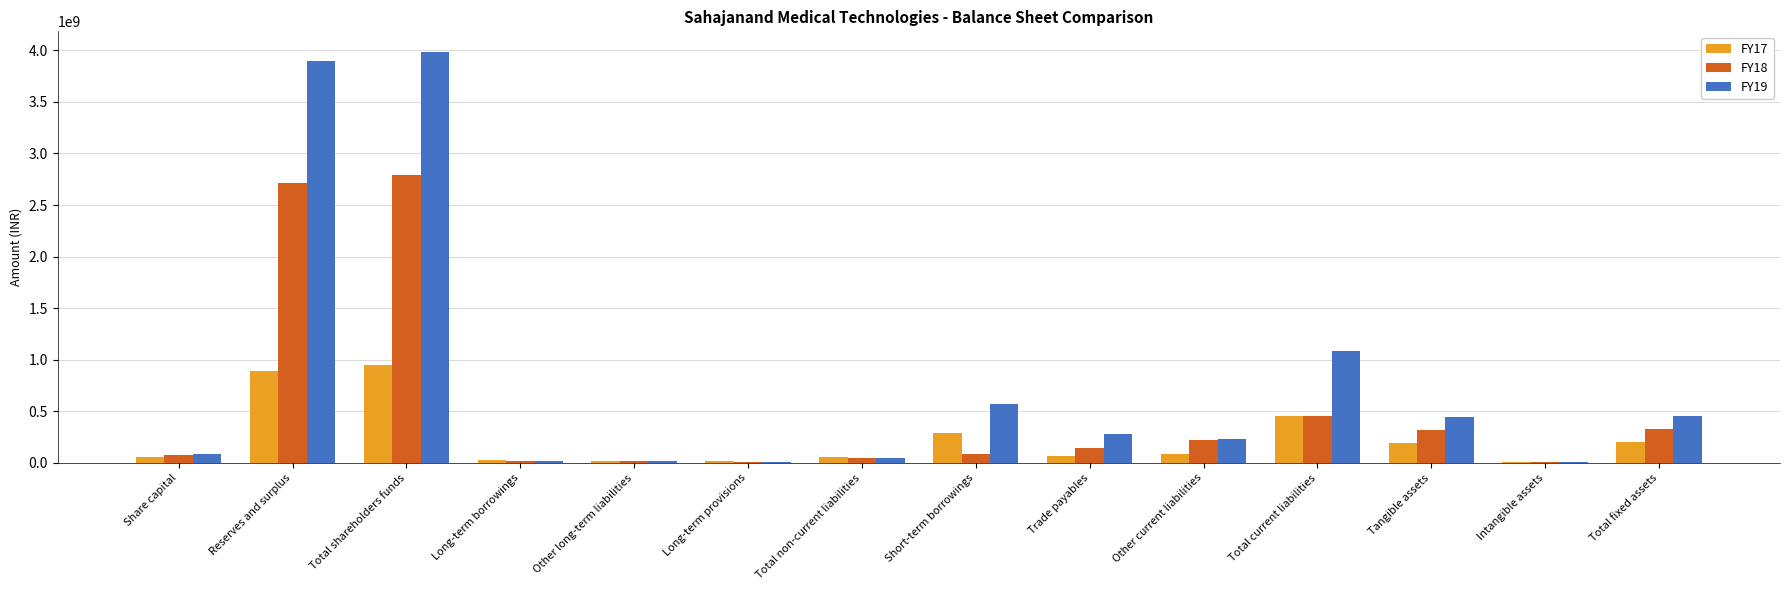

Which series has the largest total across all categories?

FY19